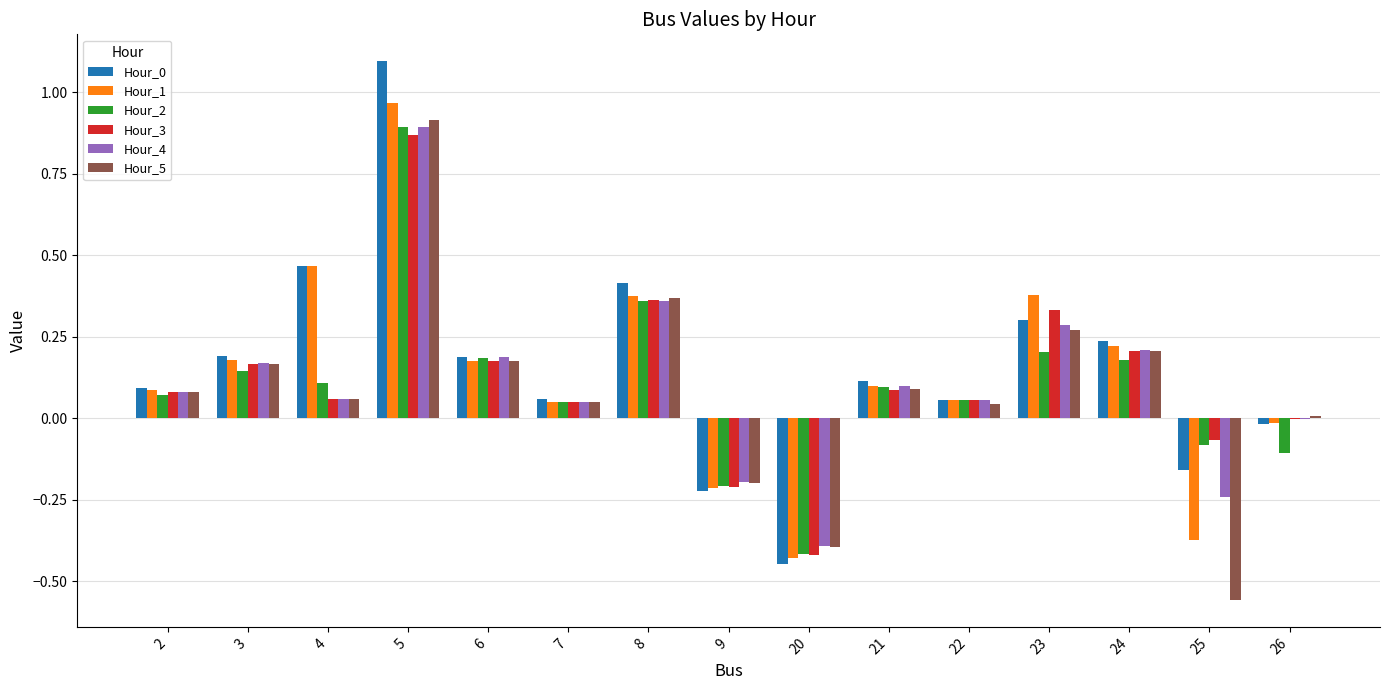

What is the sum of all Hour_0 values?

2.4